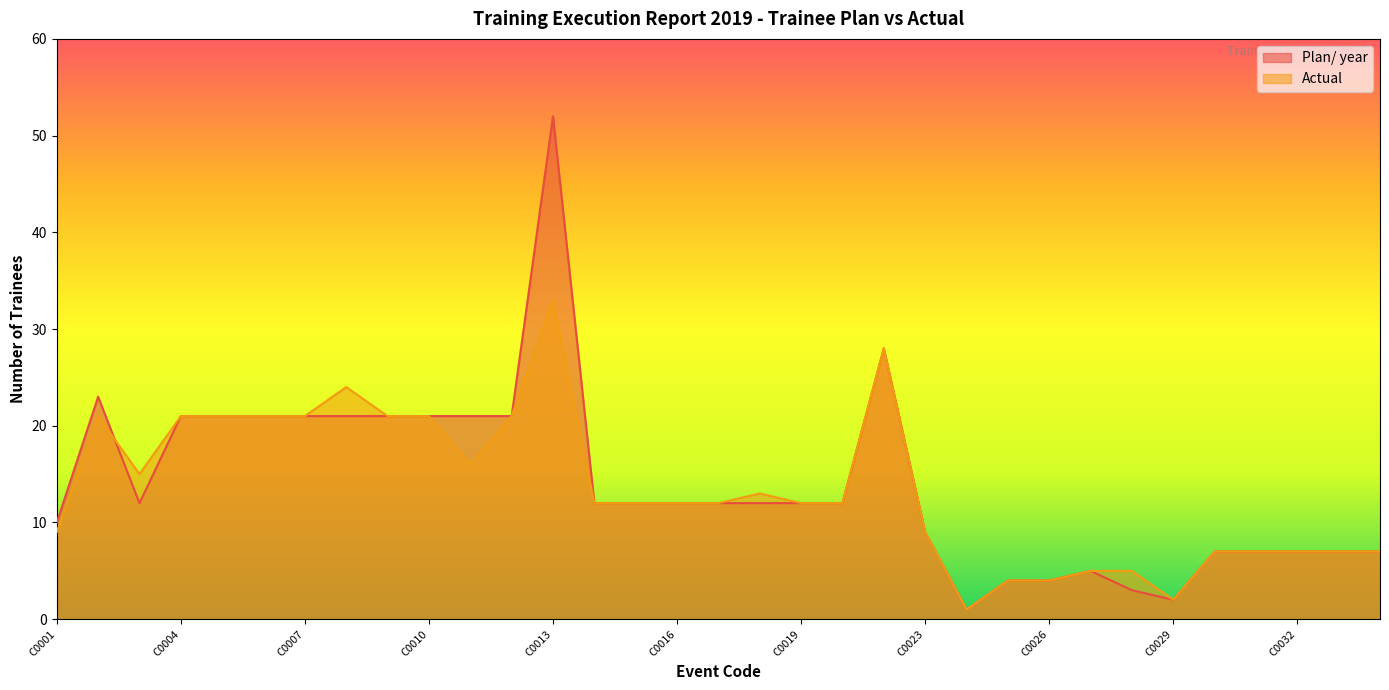

What is the maximum value for Actual?

33